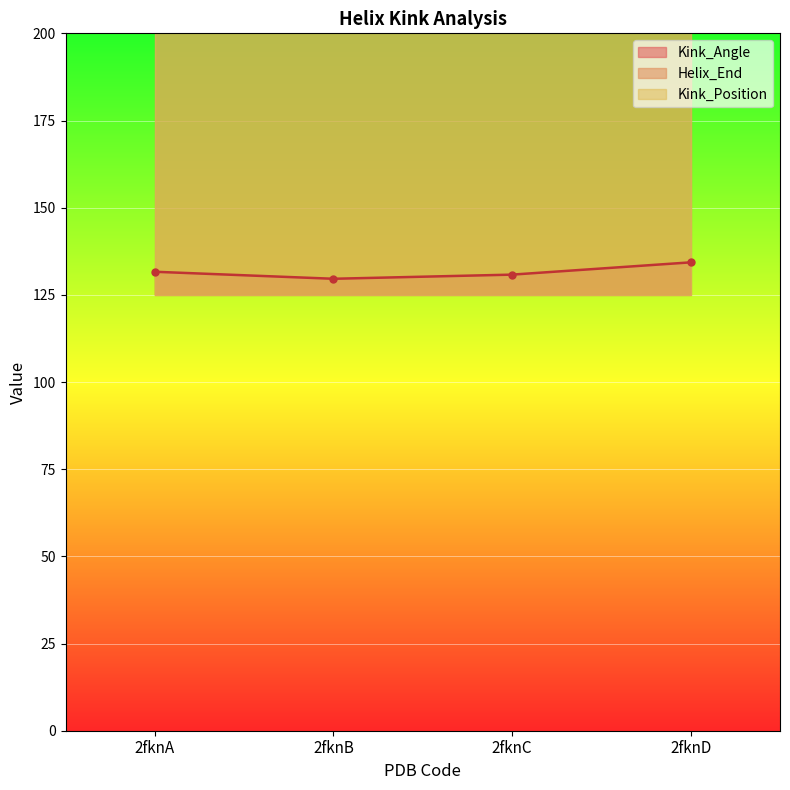

Rank the series by their maximum value, from highest to lowest.

Helix_End, Kink_Position, Kink_Angle